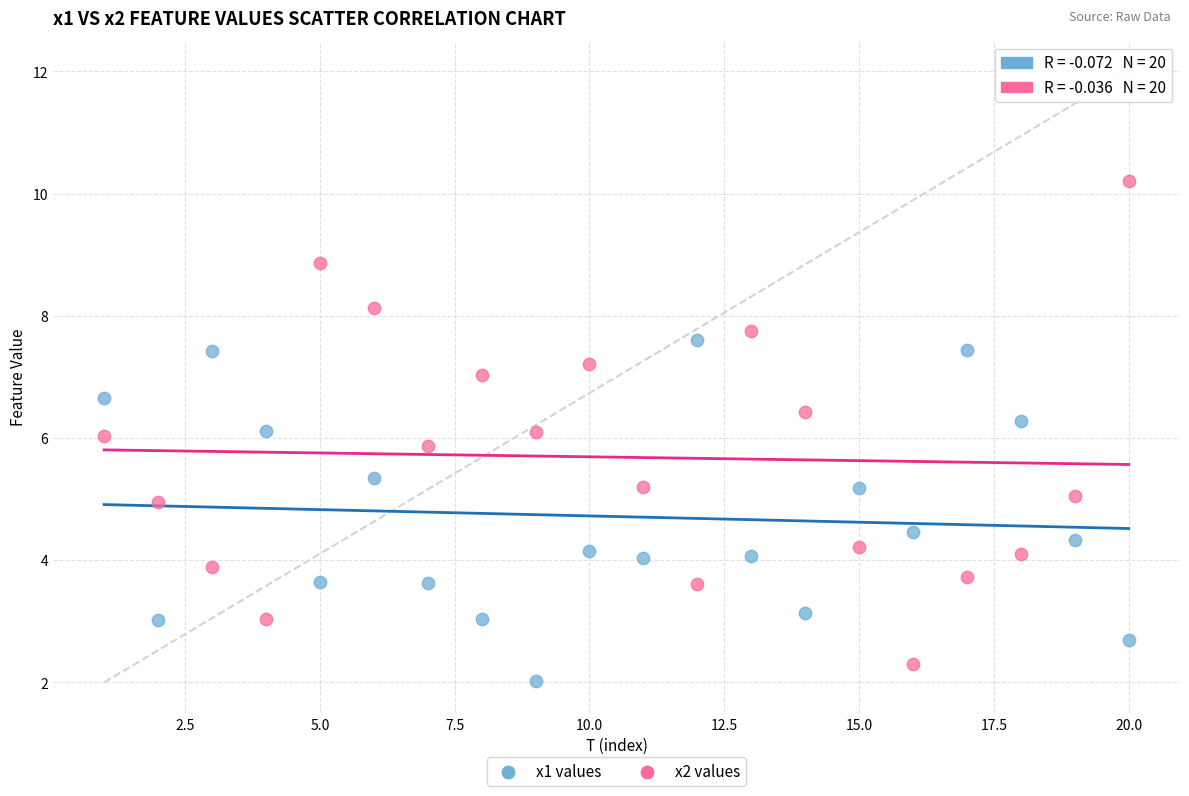

Across all data points, what is the range of Y values (max minus min)?

8.2